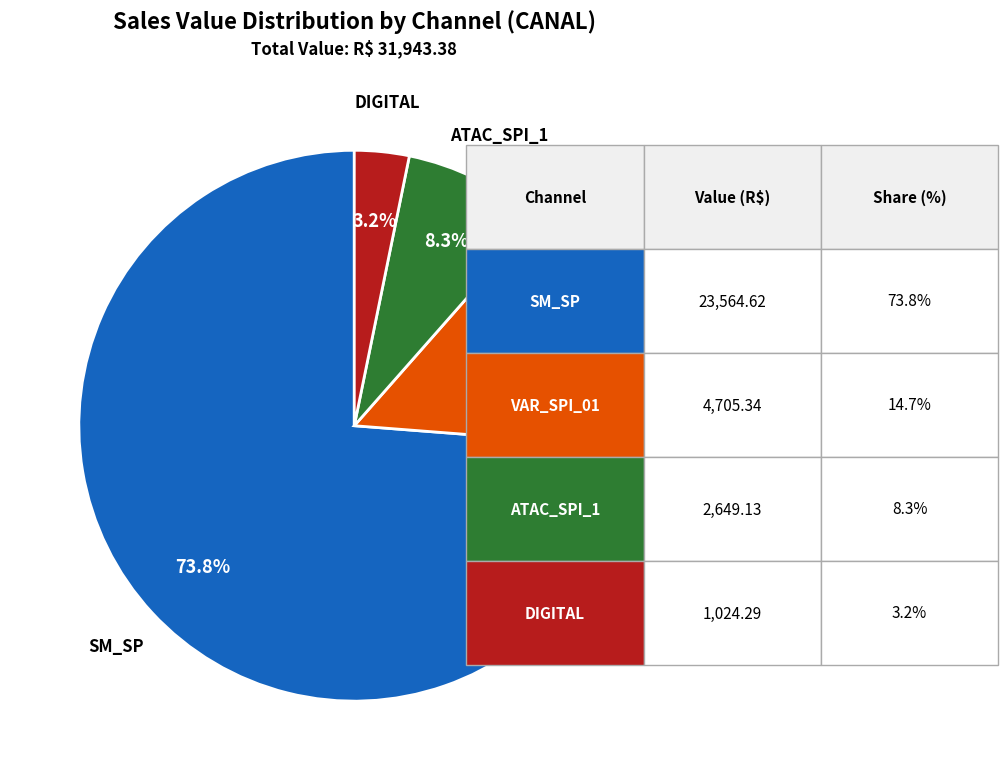

Is there a majority slice in this chart?

Yes